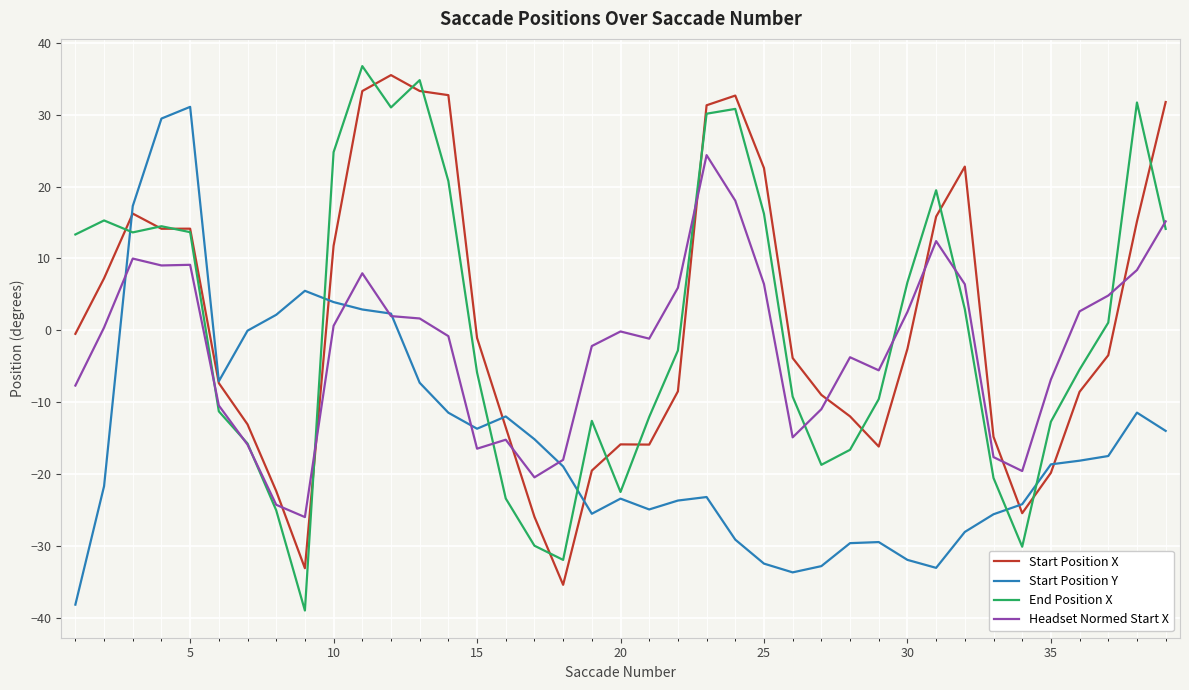

Does the chart display data point markers on the line(s)?

No